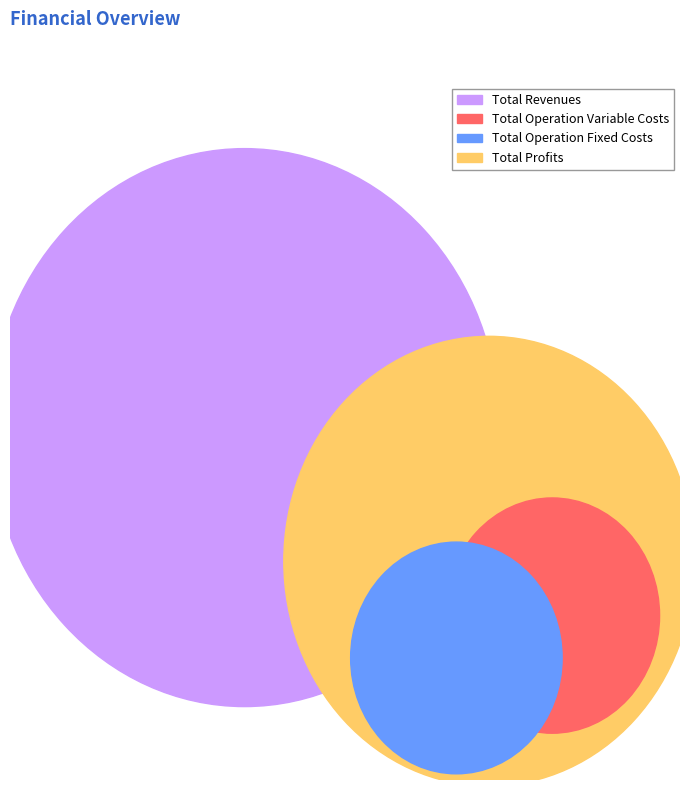

To the nearest percent, what is the difference between the Total Revenues and Total Operation Fixed Costs slice percentages?

41%